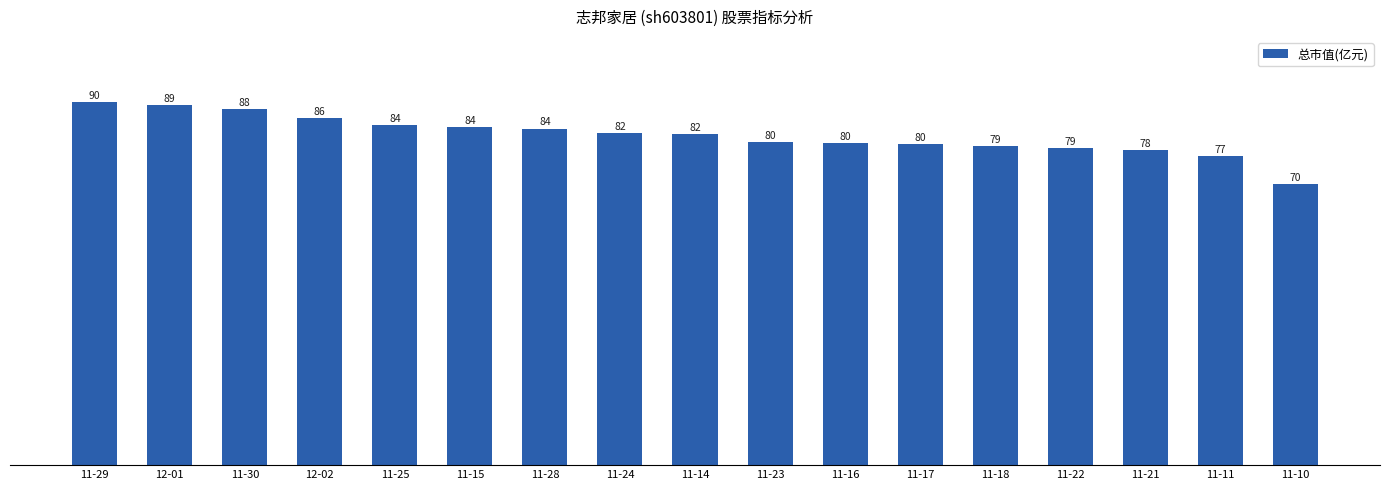

The chart shows a value of 20.2 at 11-30. True or false?

False